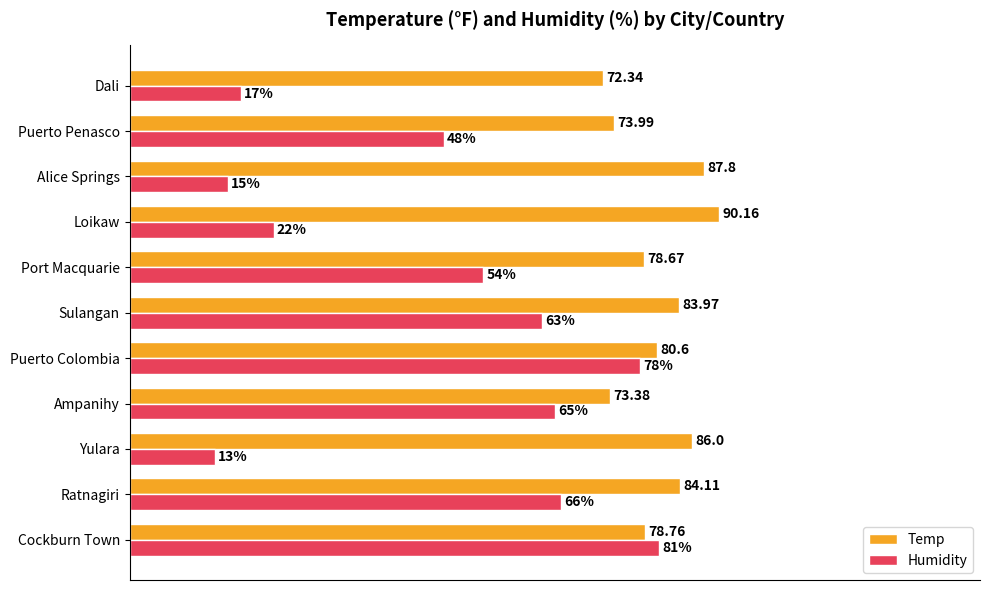

Where is Temp nearest to the value 81?

Puerto Colombia